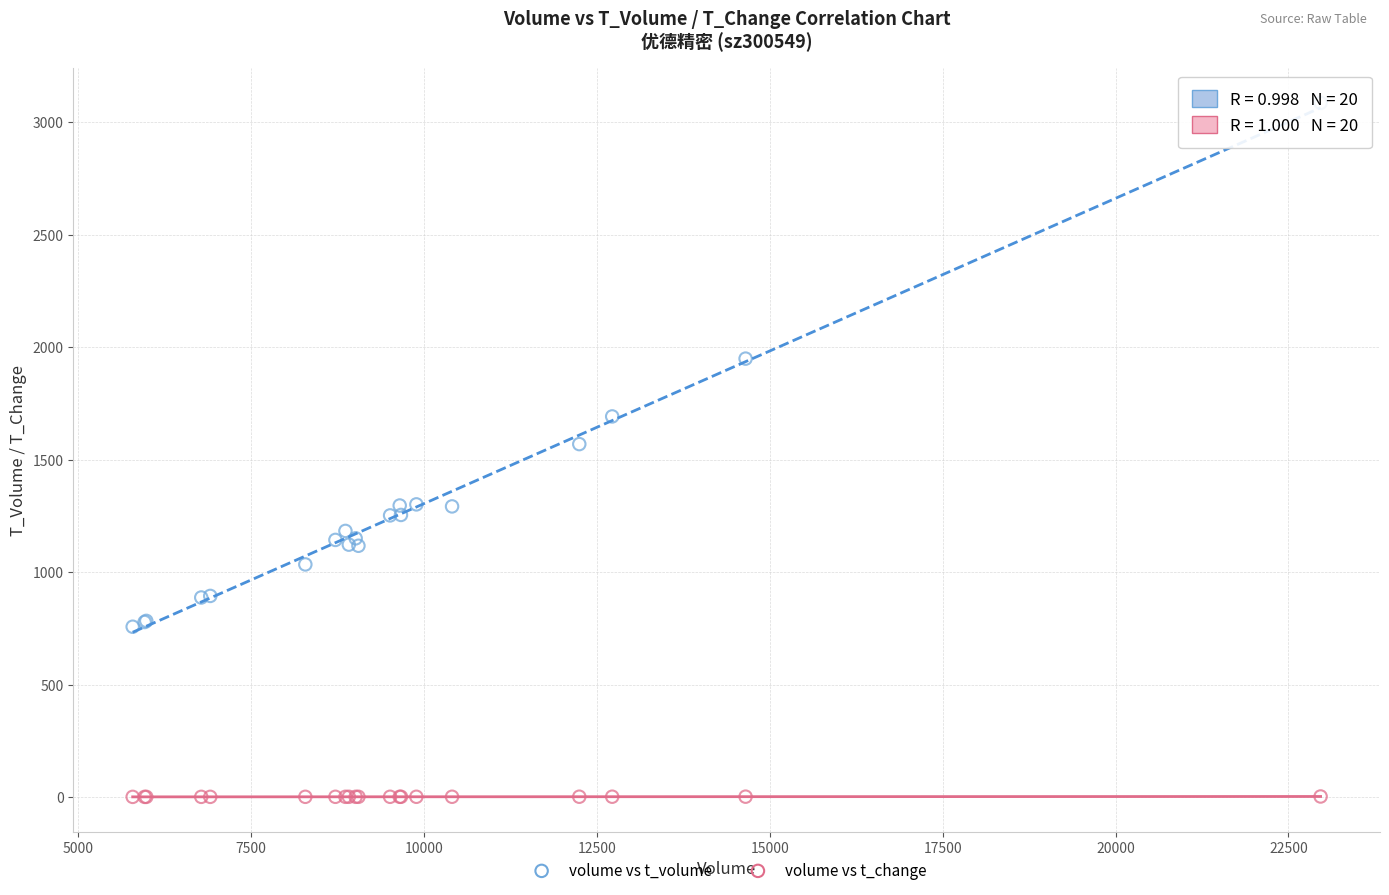

What is the X range (max minus min) for the scatter plot?

17180.0